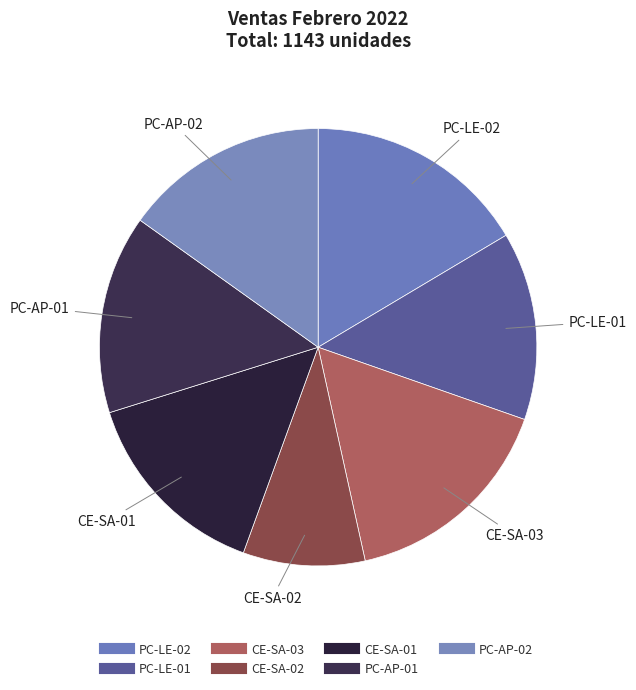

To the nearest percent, what percentage of the pie is CE-SA-03?

16%